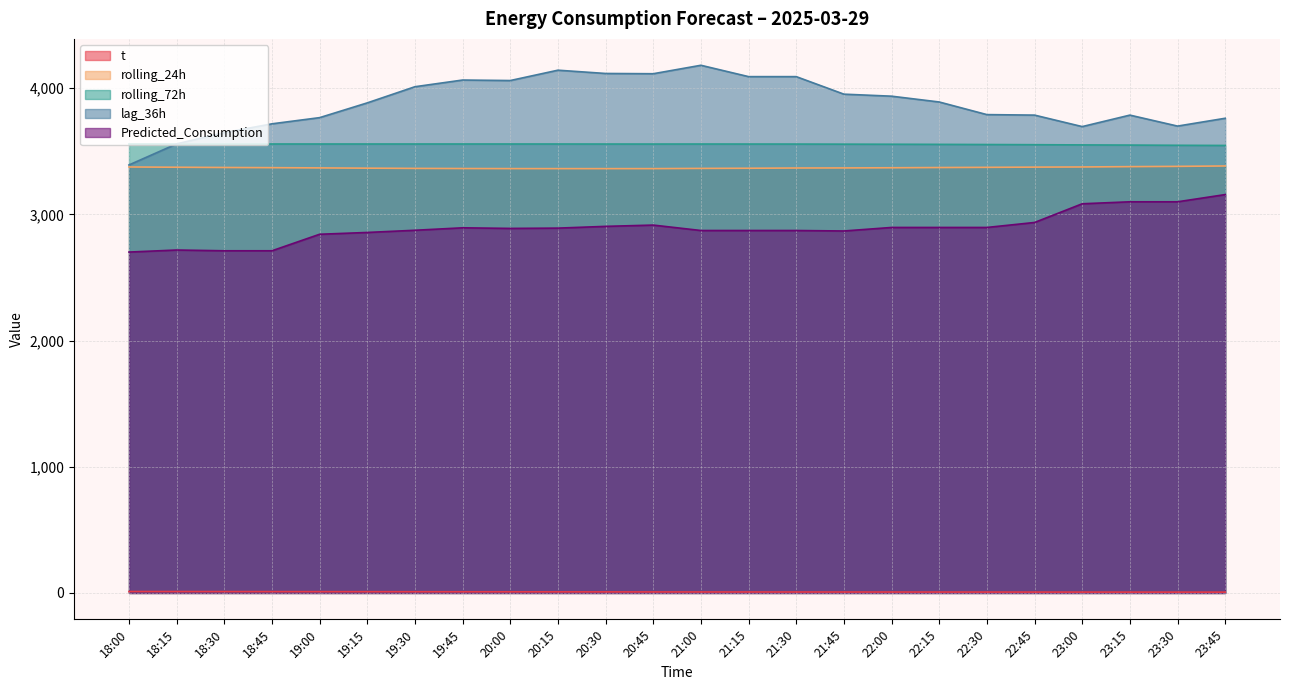

What is the minimum value shown in the chart?

6.5